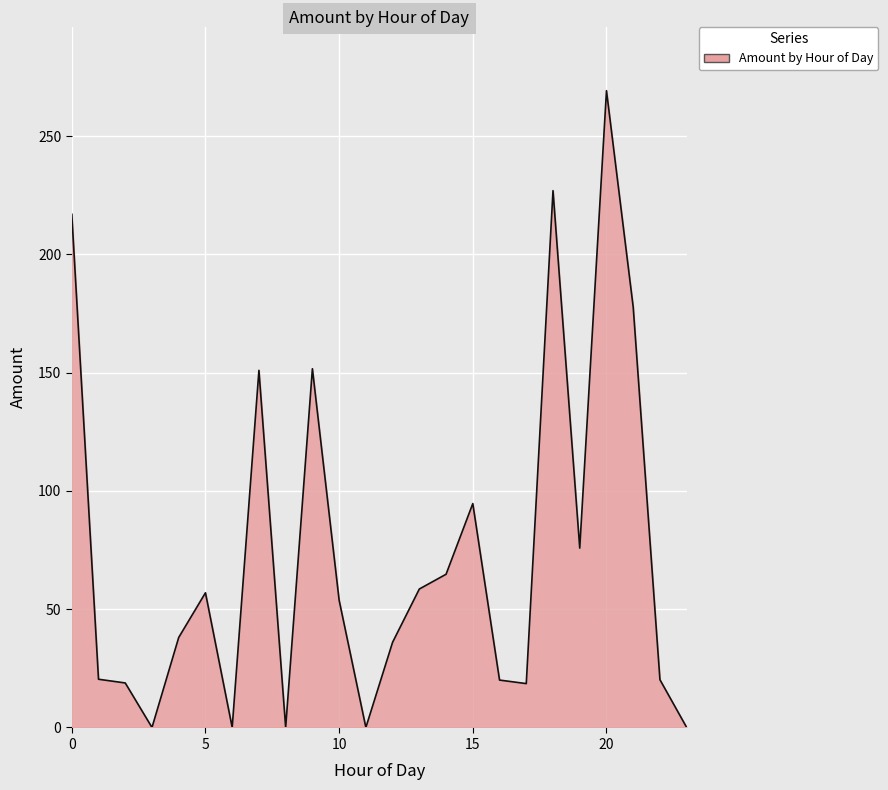

What is the maximum value shown in the chart?

269.2